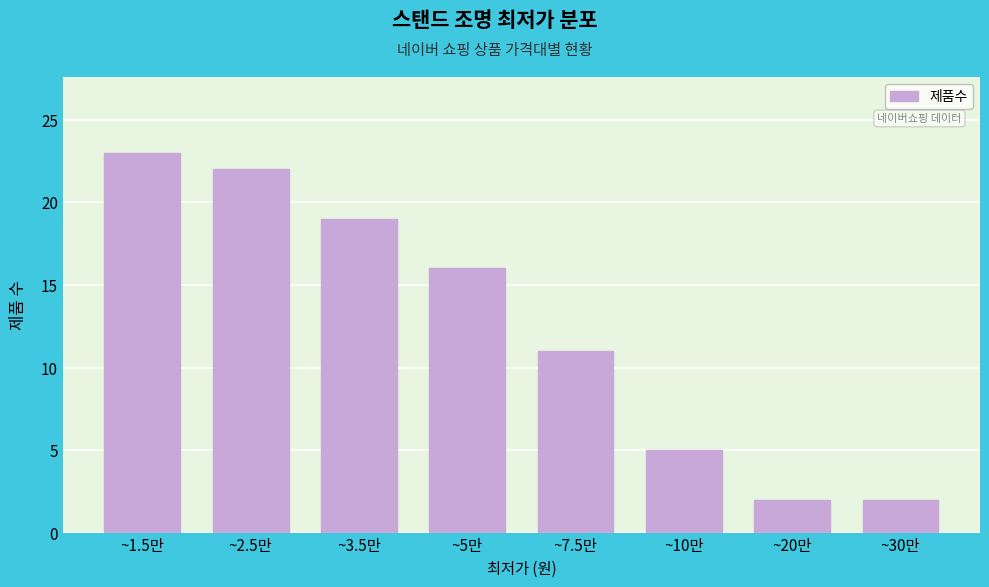

Reading left to right, what are all the values shown in this chart?

23	22	19	16	11	5	2	2